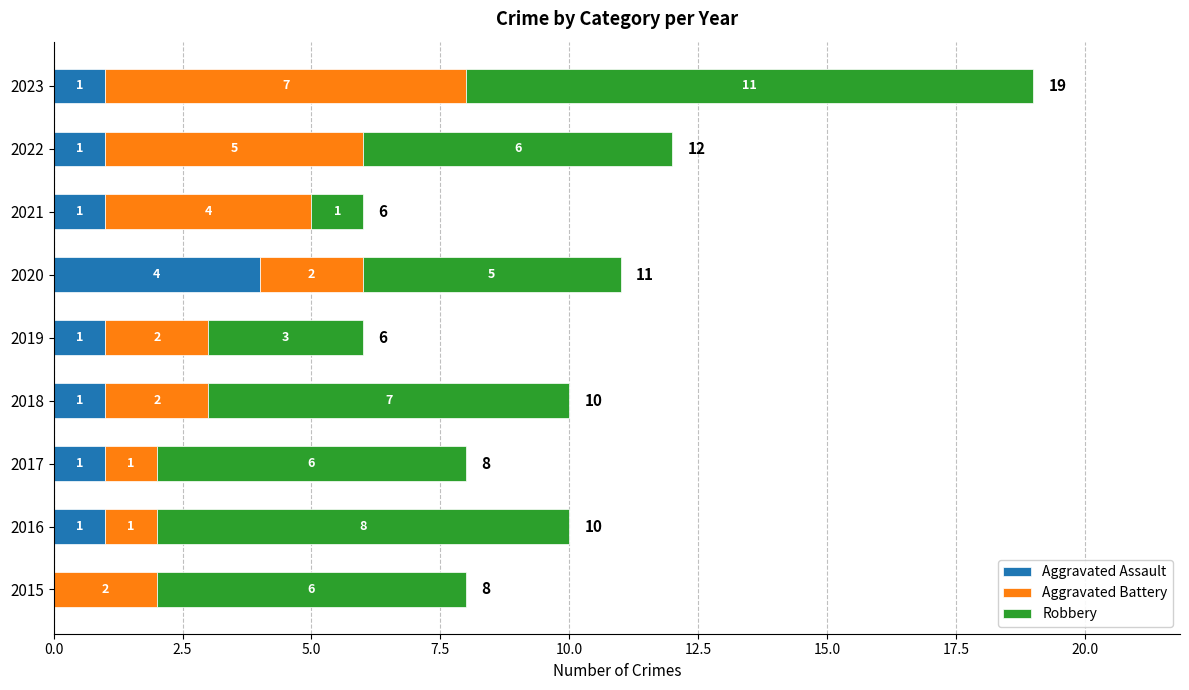

At which category is the sum across all series the highest?

2023